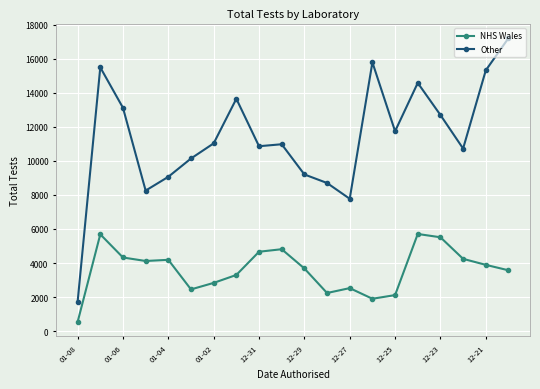

List the series in order of their overall mean, lowest first.

NHS Wales, Other